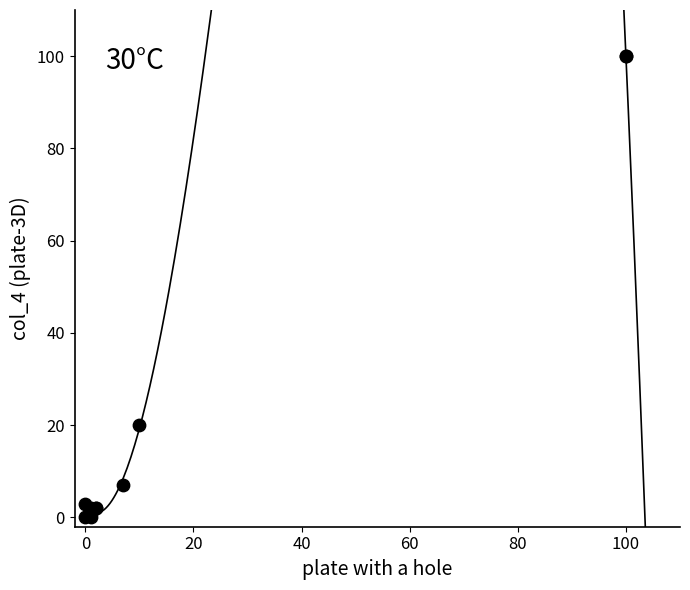

What Y value in the scatter plot is closest to 50?

20.0